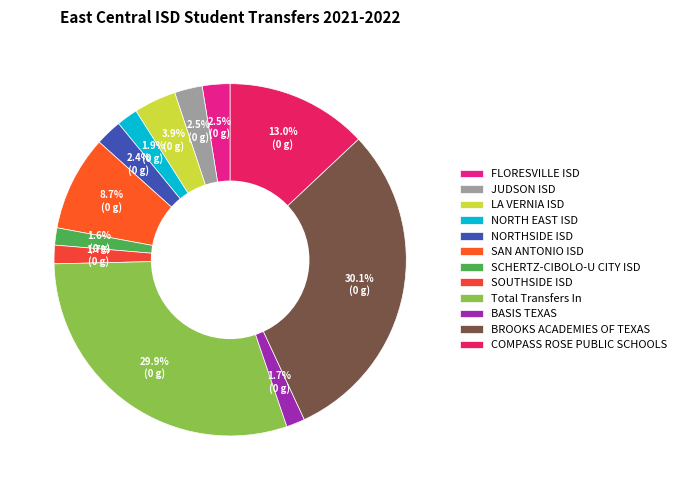

To the nearest percent, what is the average slice percentage?

8%